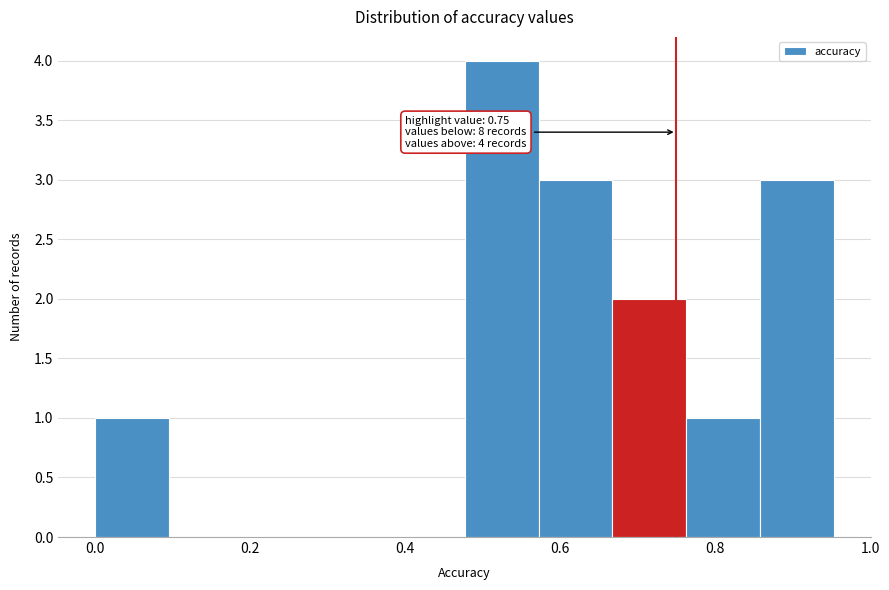

Over which range of the x-axis is the bar tallest?

0.48 to 0.58